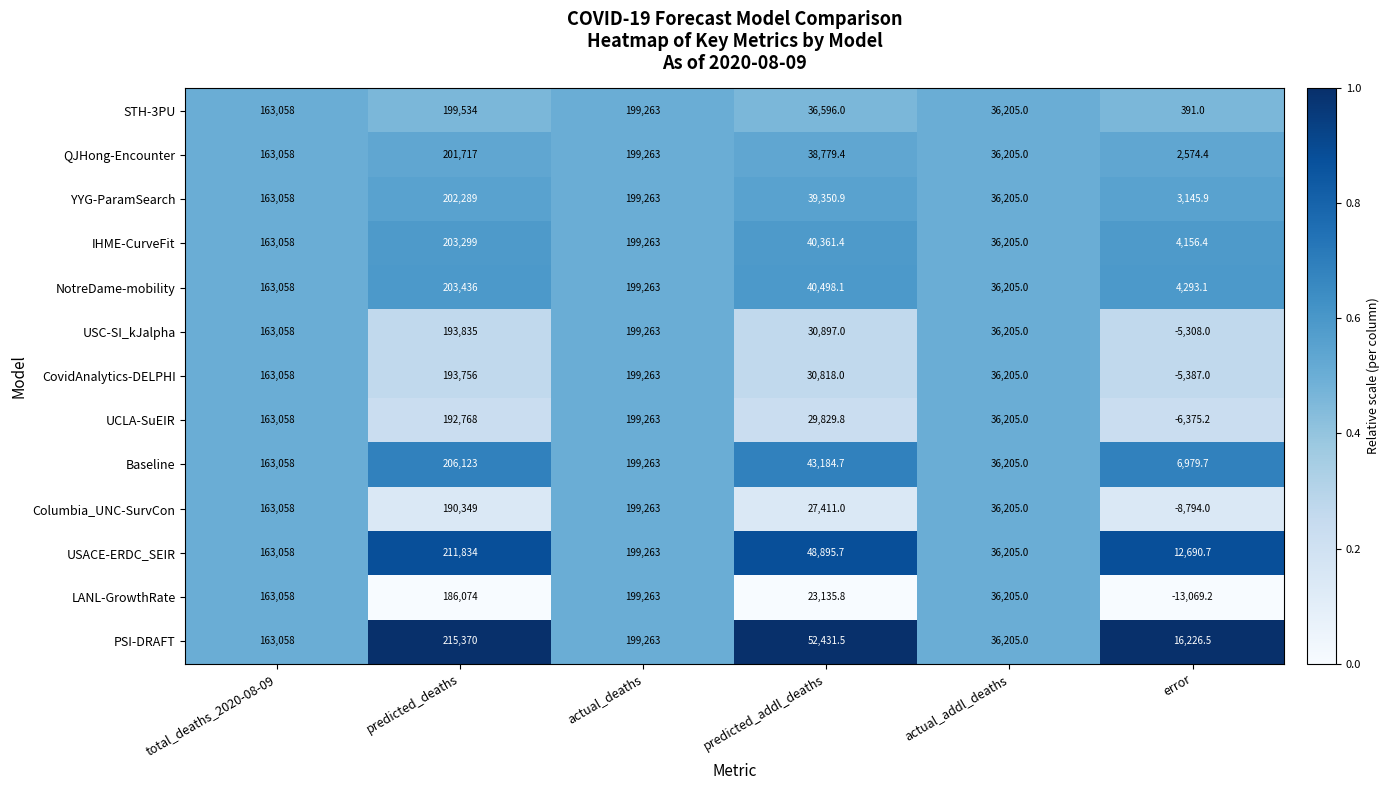

What is the maximum value shown in the chart?

215370.0